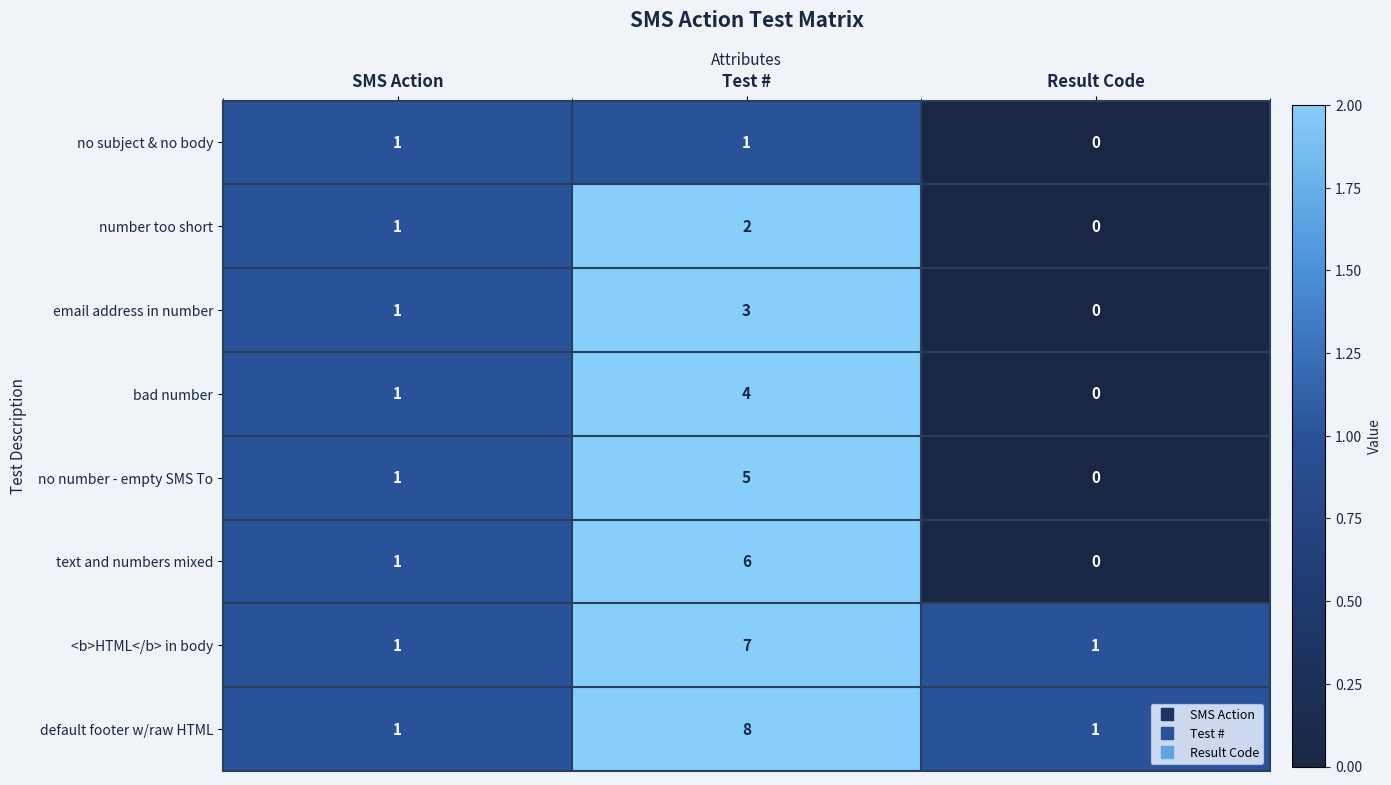

What is the total value across all series at Test #?

36